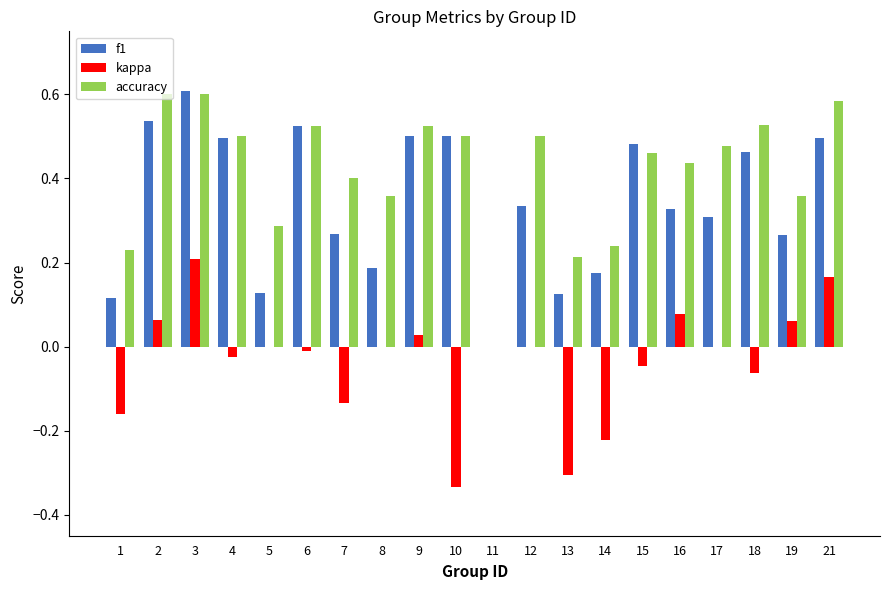

Which series changed the most between 3 and 21?

f1